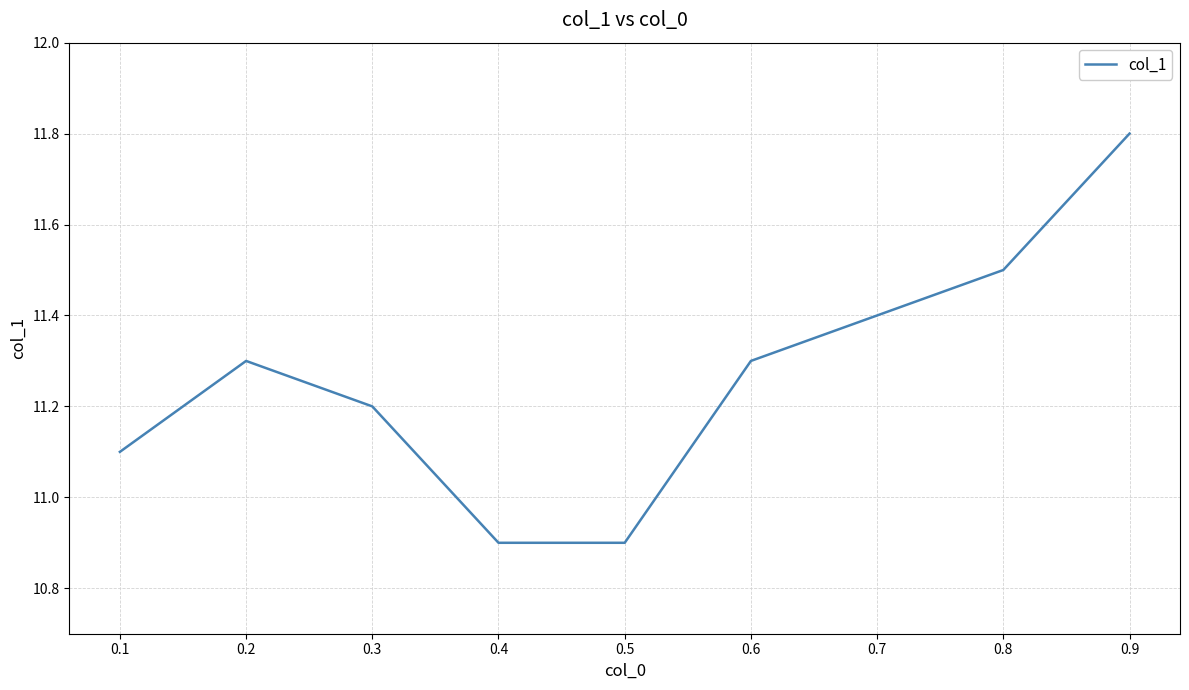

What is the minimum value shown in the chart?

10.9